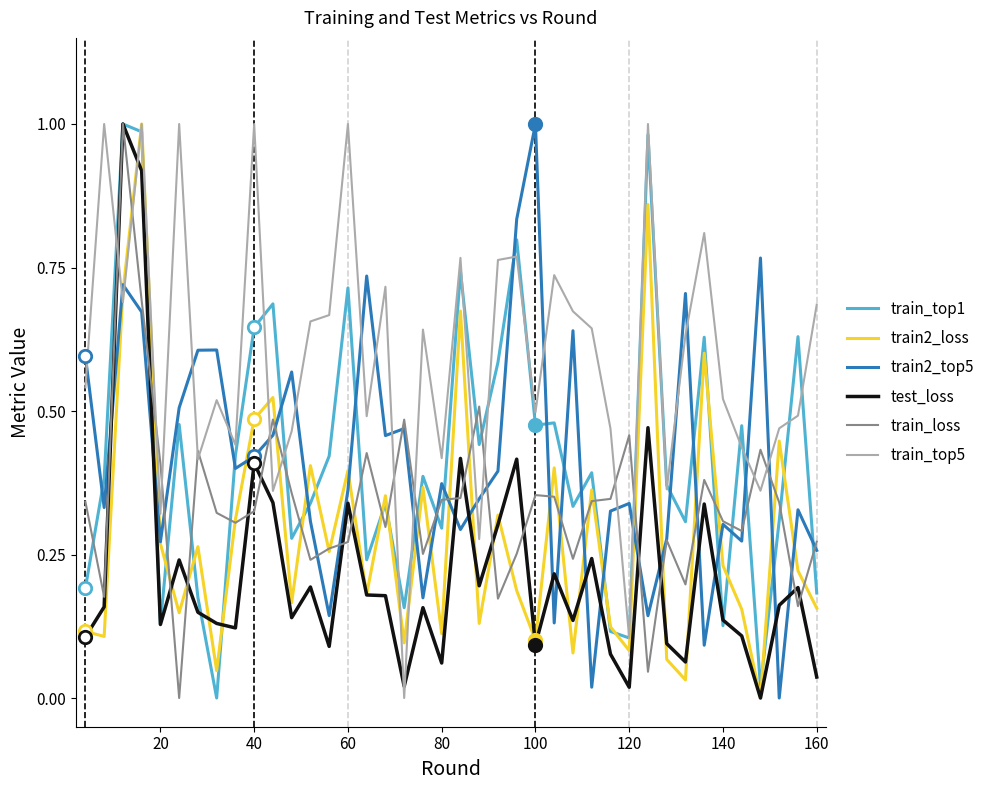

True or false: test_loss and train_top5 cross at least once.

True